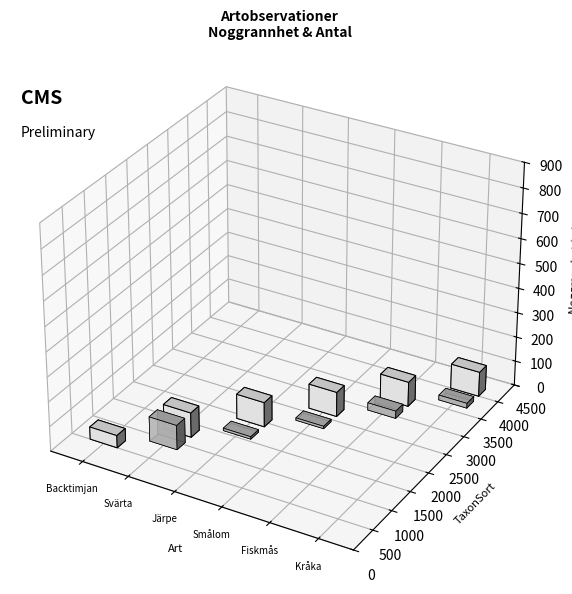

At which category does the chart reach its peak across all series?

Svärta